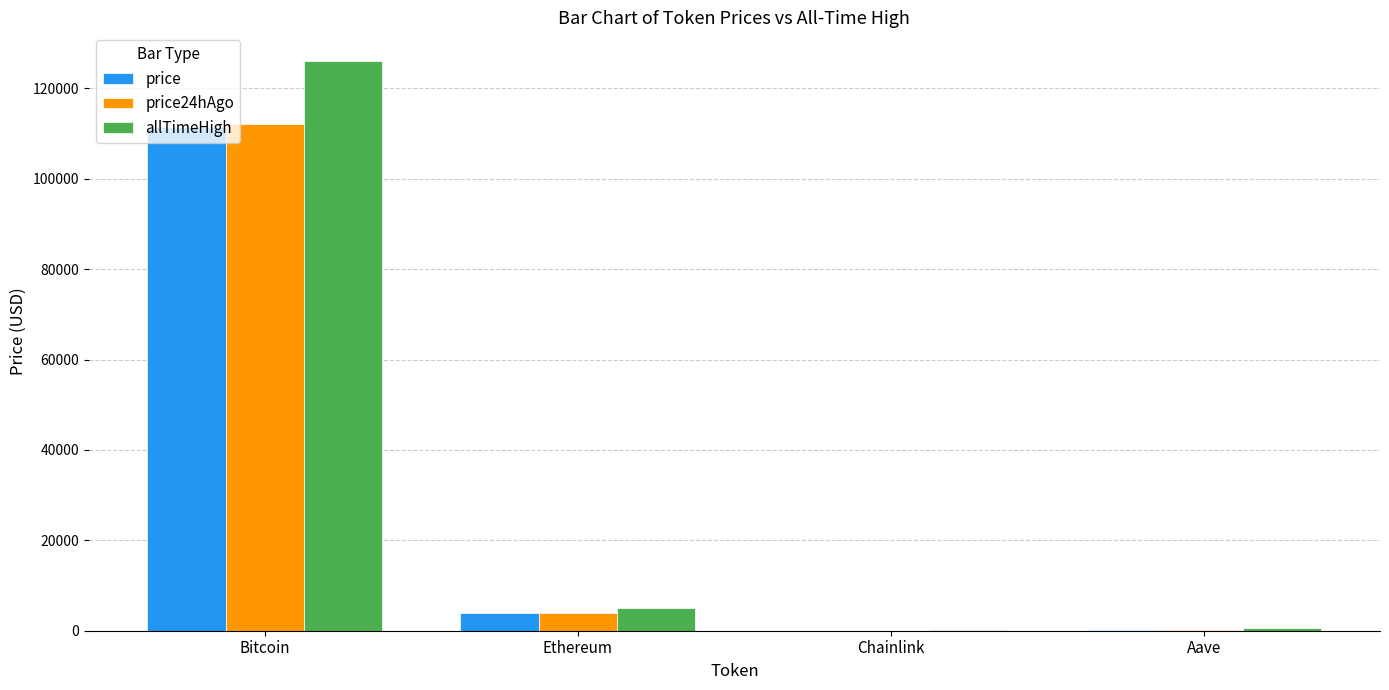

What is the approximate value of price24hAgo at Ethereum?

3834.2